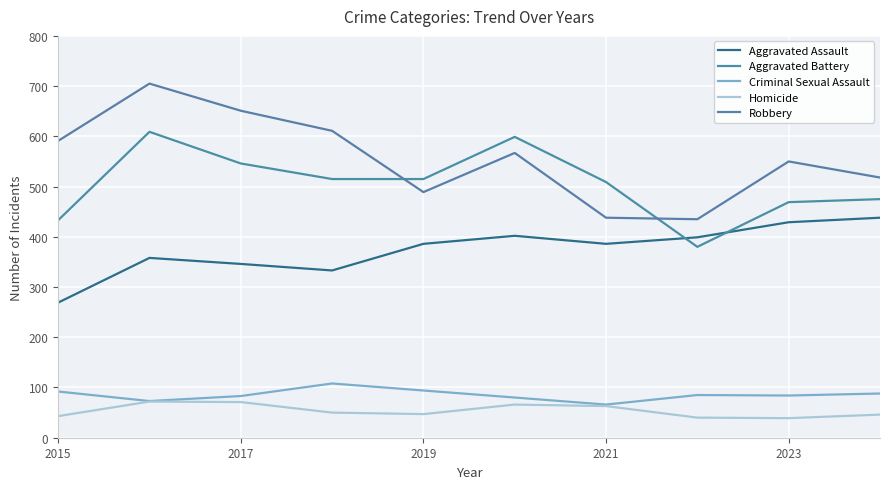

Does the chart have visible grid lines?

Yes